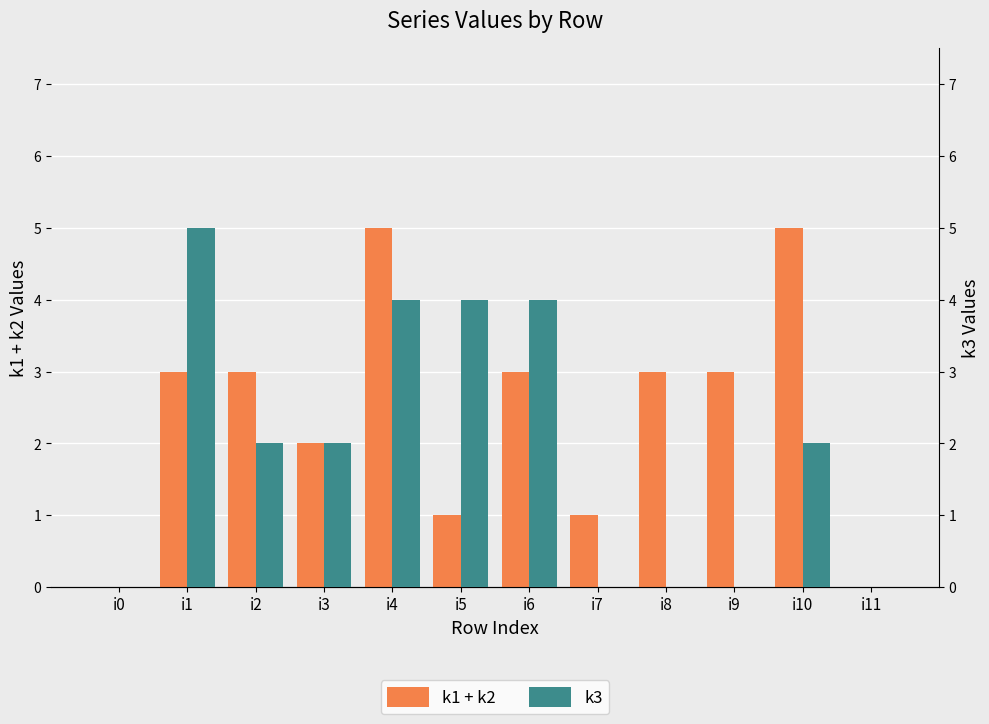

At i10, list the series in order from largest to smallest.

k1 + k2, k3